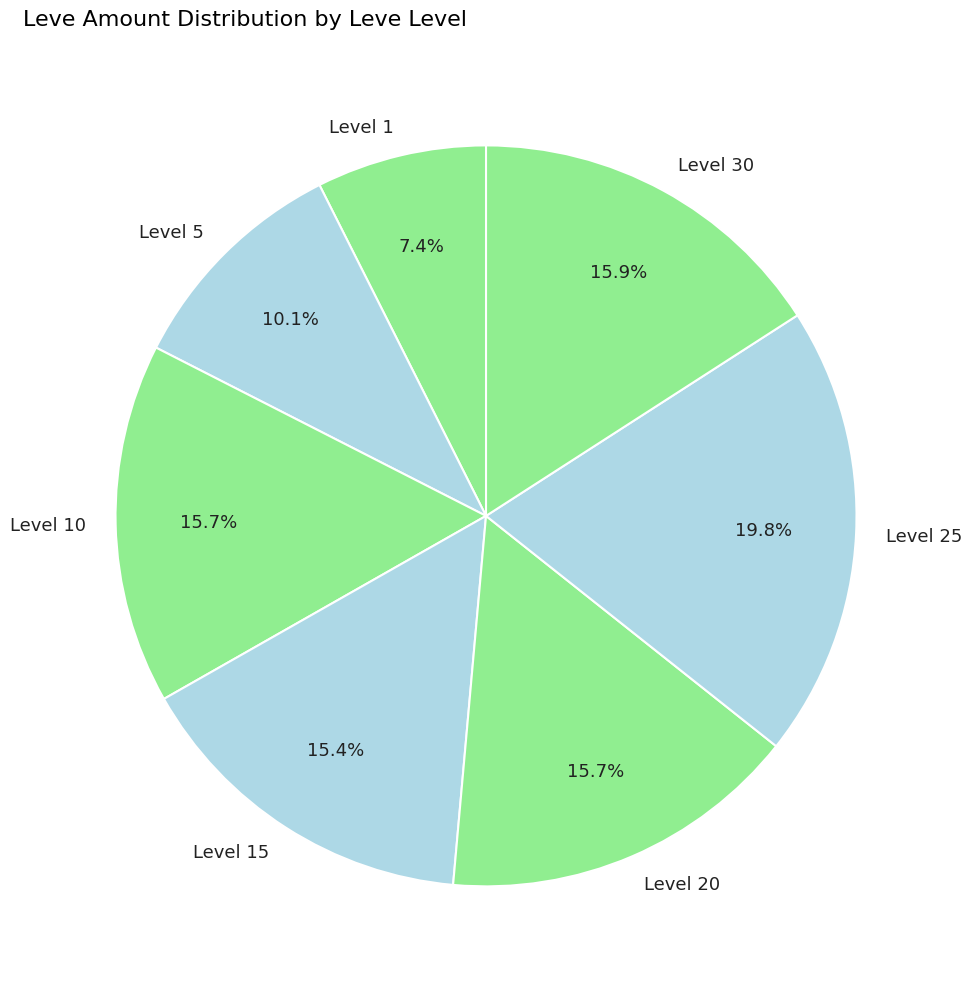

How many slices are in this pie chart?

7